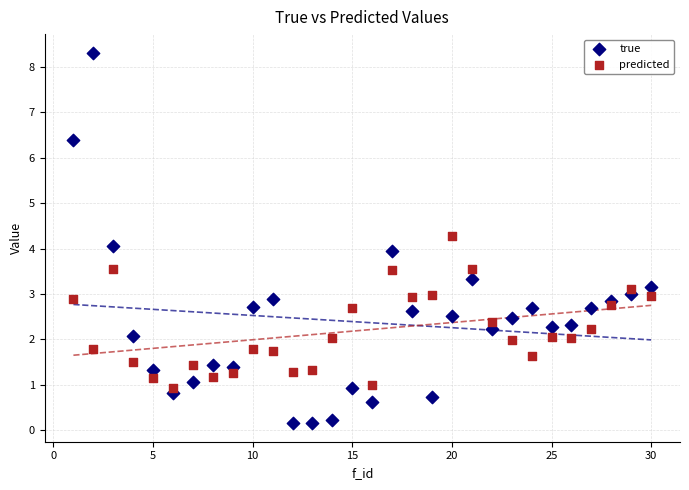

Which series reaches the maximum Y coordinate?

true